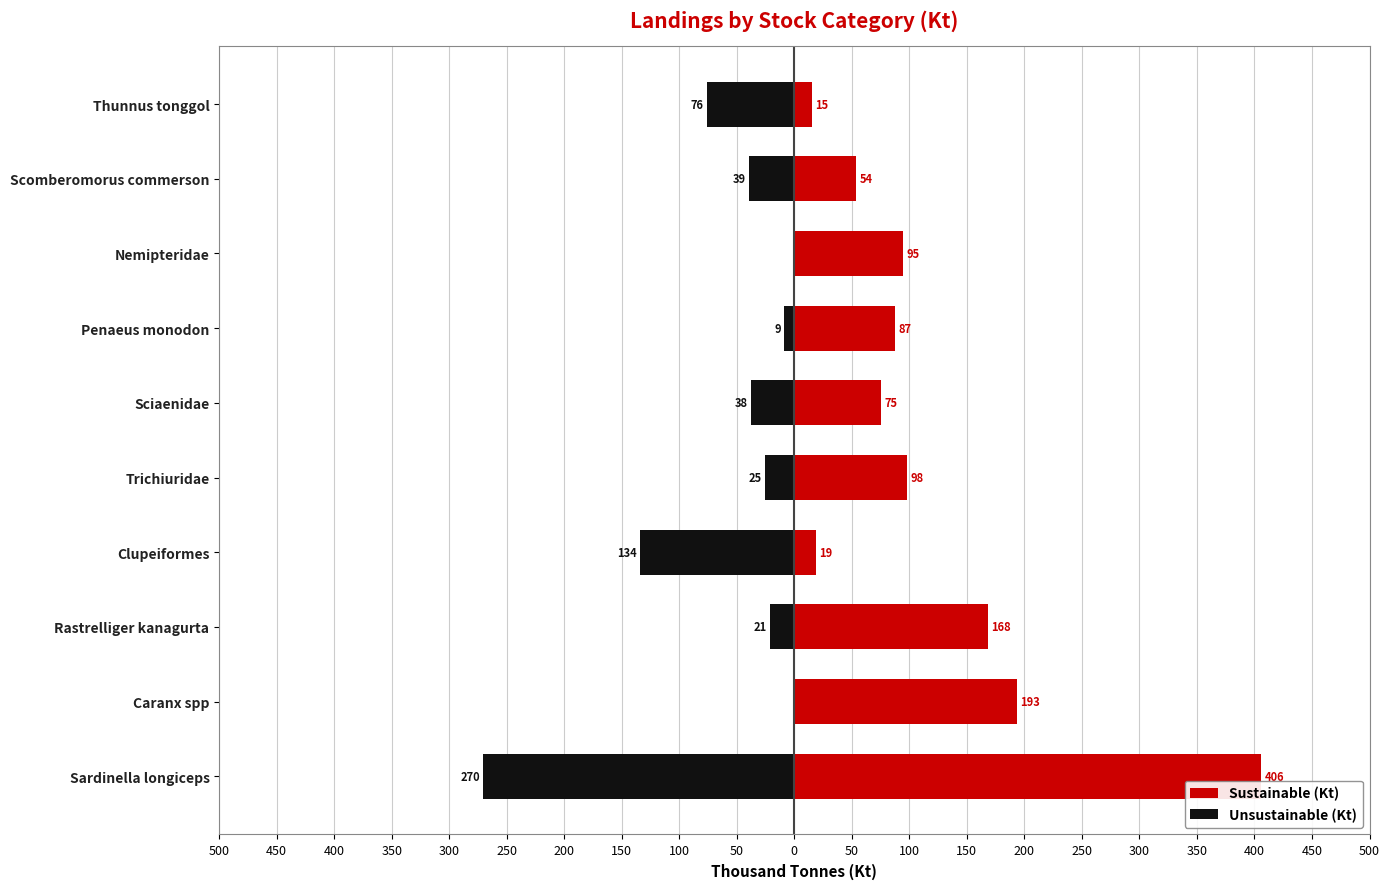

Between Caranx spp and Rastrelliger kanagurta, which is larger?

Caranx spp